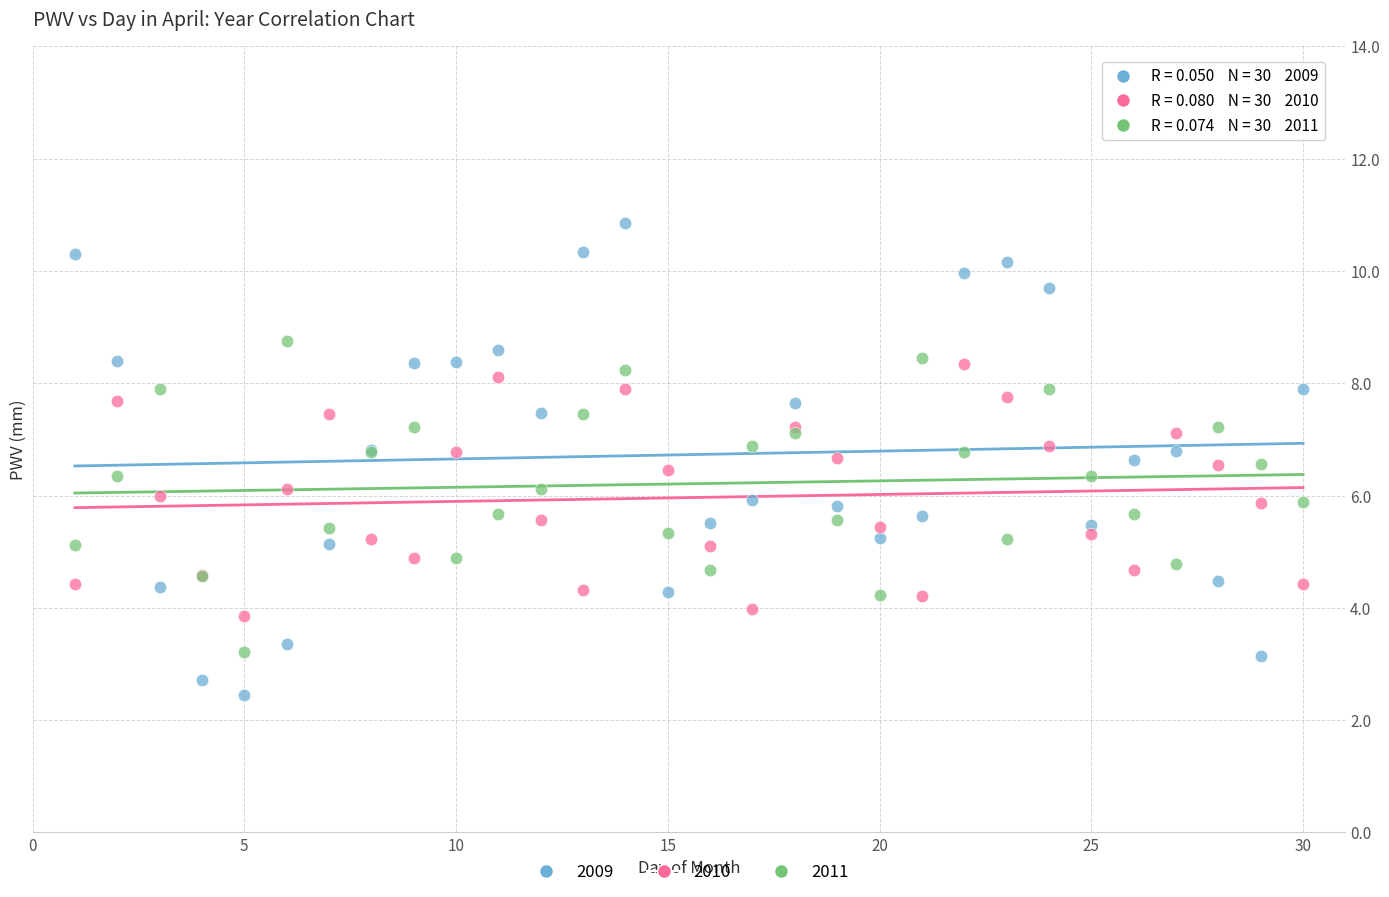

Which series reaches the maximum Y coordinate?

2009